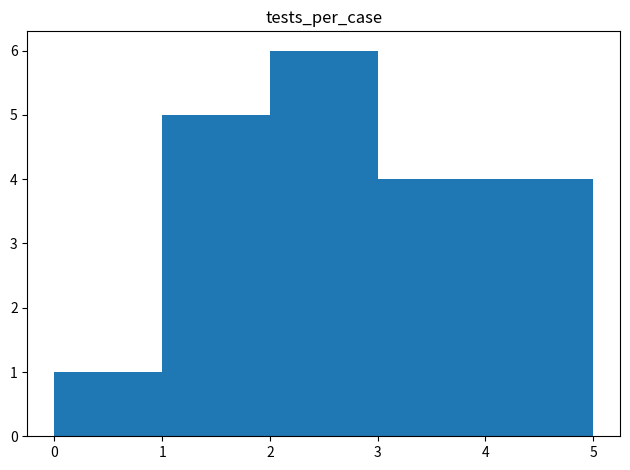

Reading left to right, list every bar in this chart as the range it spans on the x-axis followed by its height. The values are not printed on the chart, so give them approximately, as read against the axis.

0 to 1: 1
1 to 2: 5
2 to 3: 6
3 to 4: 4
4 to 5: 4